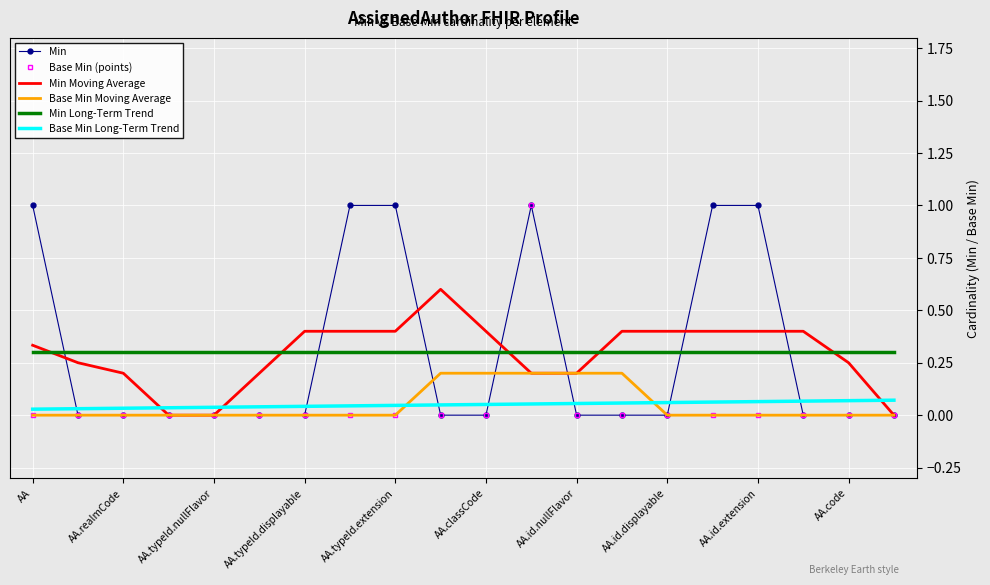

What is the average value of the Min Moving Average series?

0.3